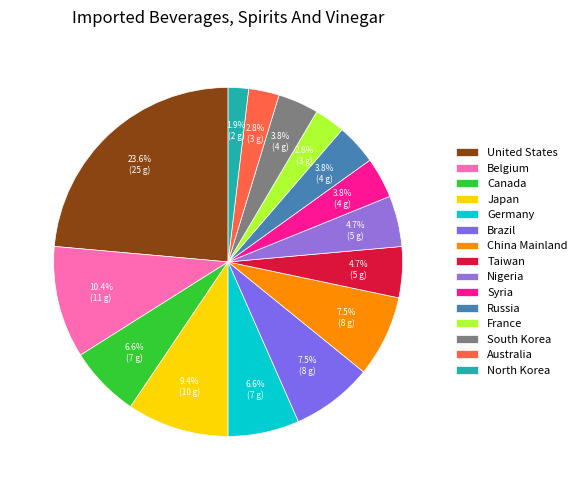

Is it true that Belgium is 10% of the pie?

True